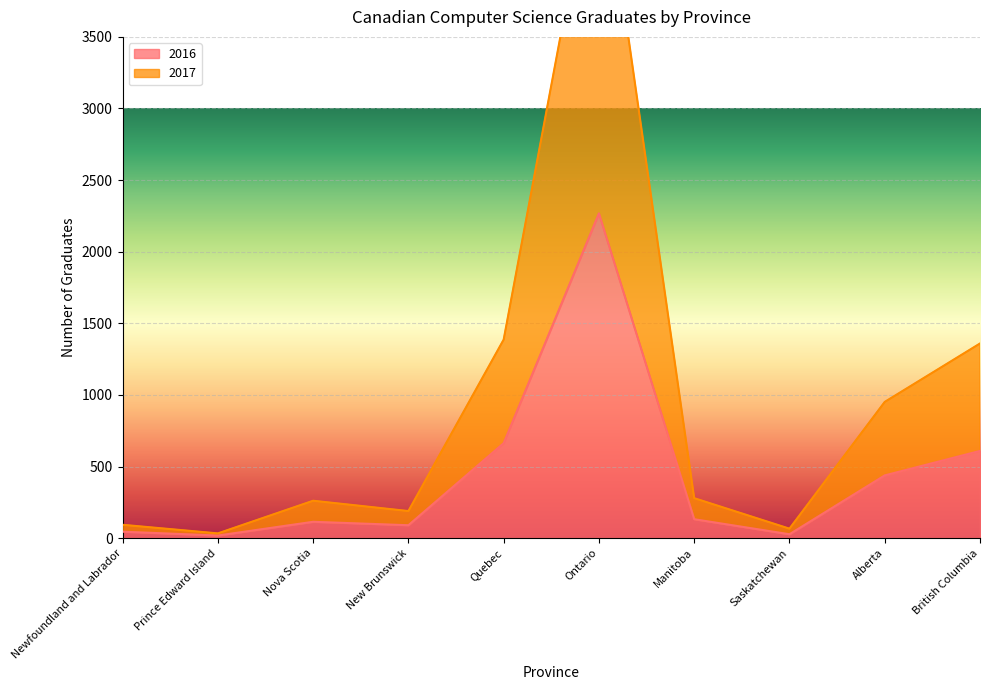

Rank the series by their maximum value, from lowest to highest.

2016, 2017